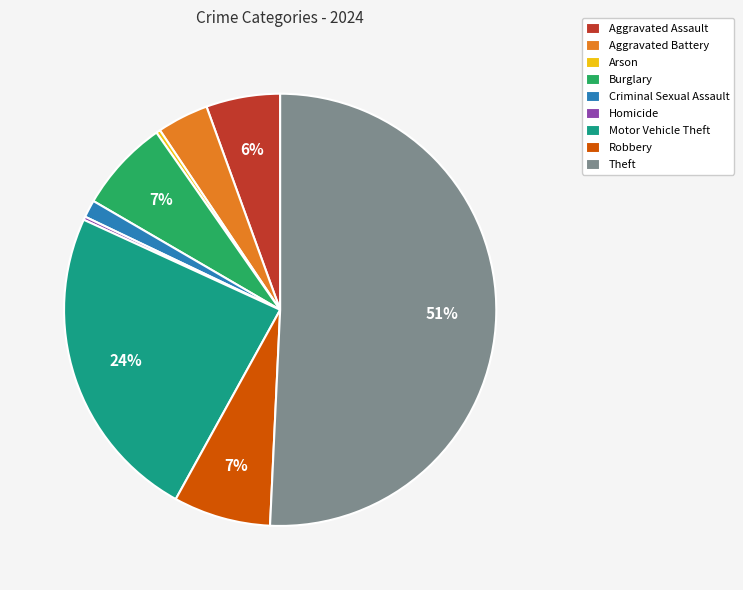

To the nearest percent, what is the average slice percentage?

11%